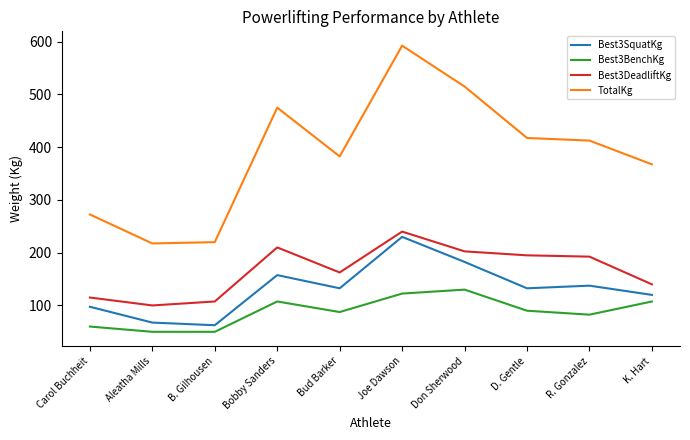

At which category does the chart reach its peak across all series?

Joe Dawson